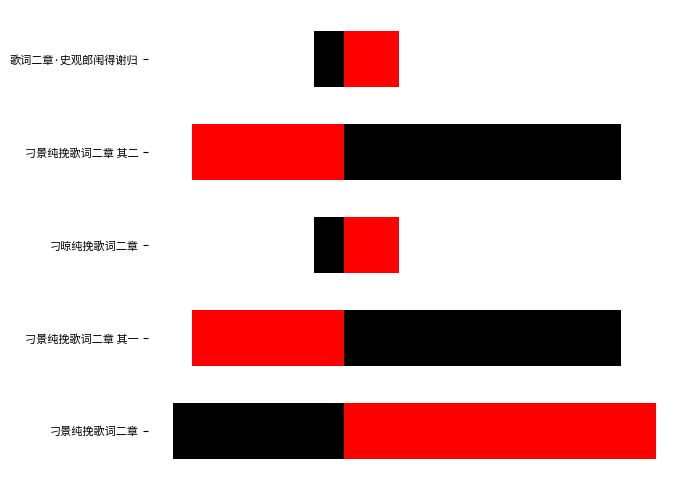

What is the minimum value shown in the chart?

198940